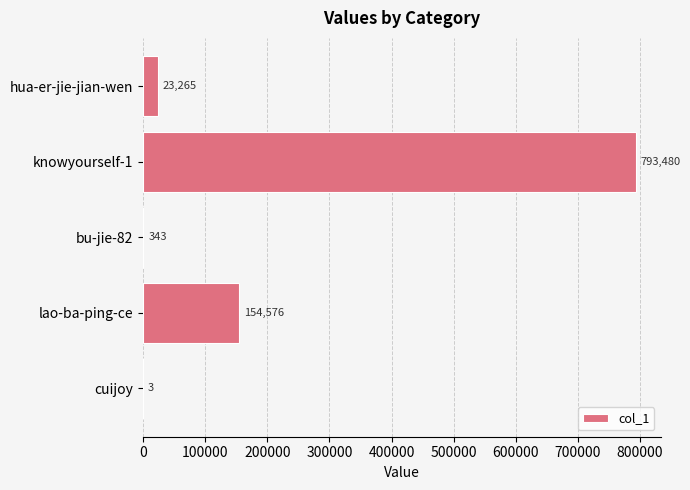

What is the sum of all values?

971667